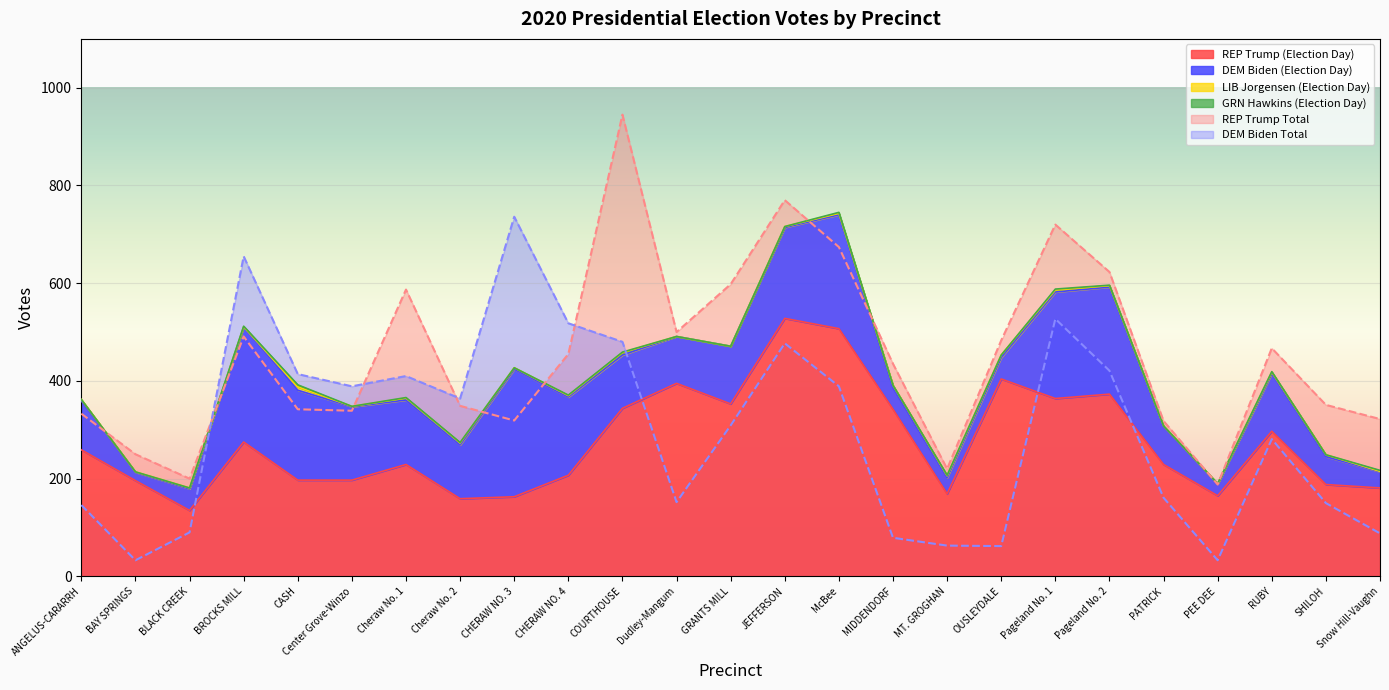

The value of REP Trump (Election Day) at Pageland No. 1 is 364. True or false?

True